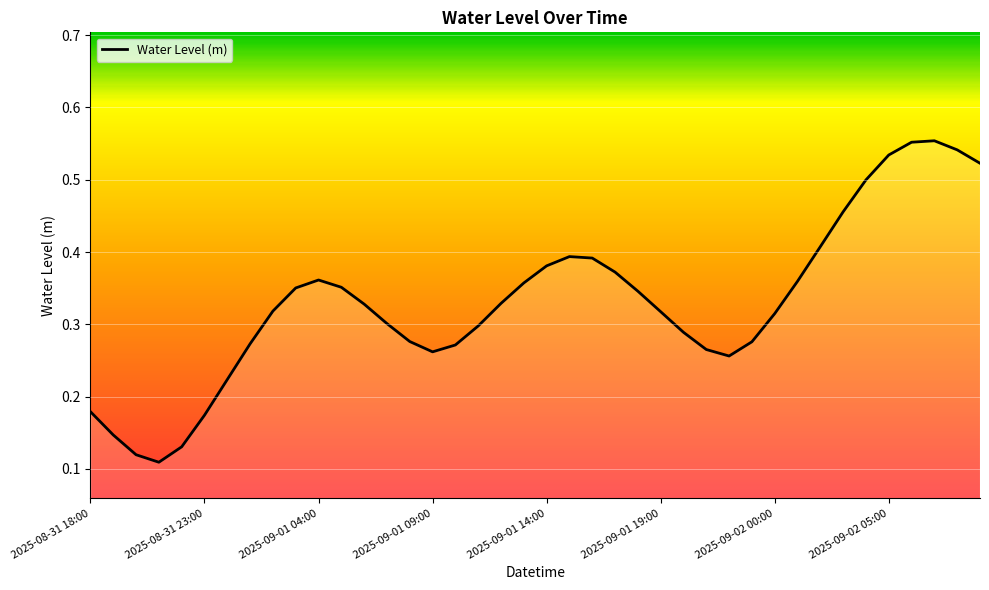

True or false: there are more than 2 points higher than both neighbors.

True